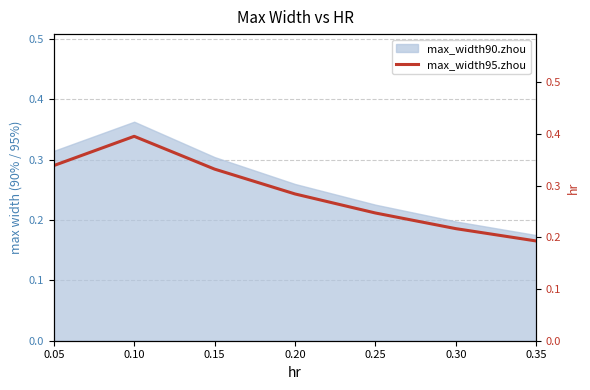

Which category has the highest value across all series?

0.10